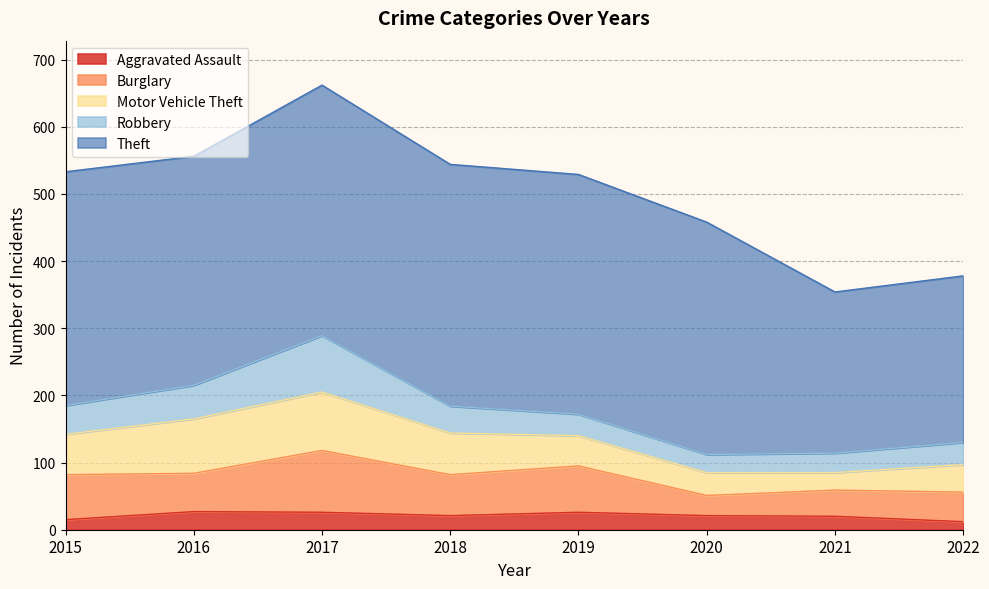

Which series has the largest total across all categories?

Theft